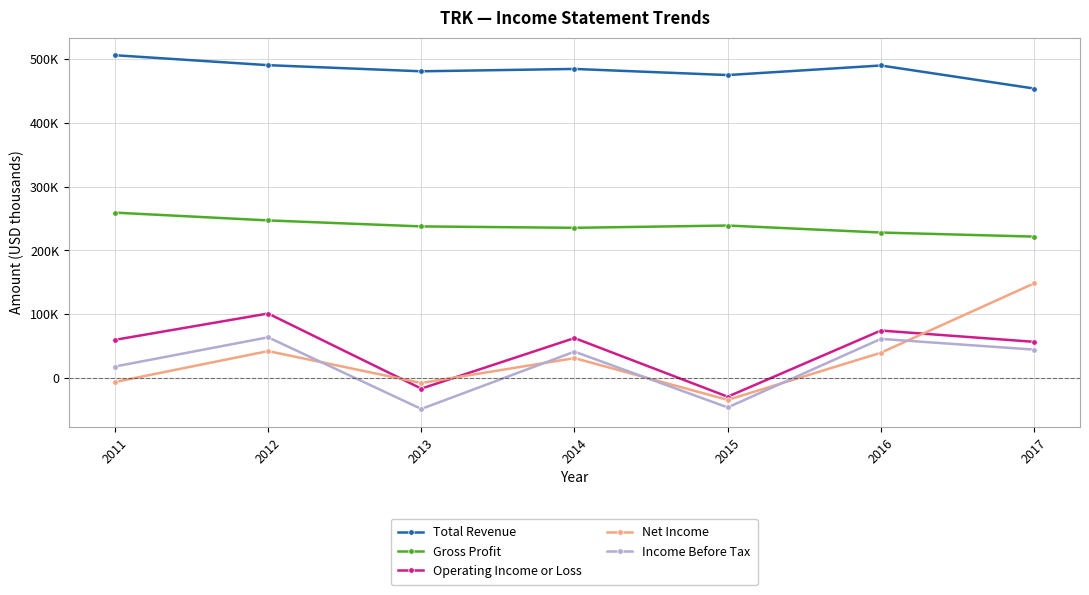

Does the chart display data point markers on the line(s)?

Yes